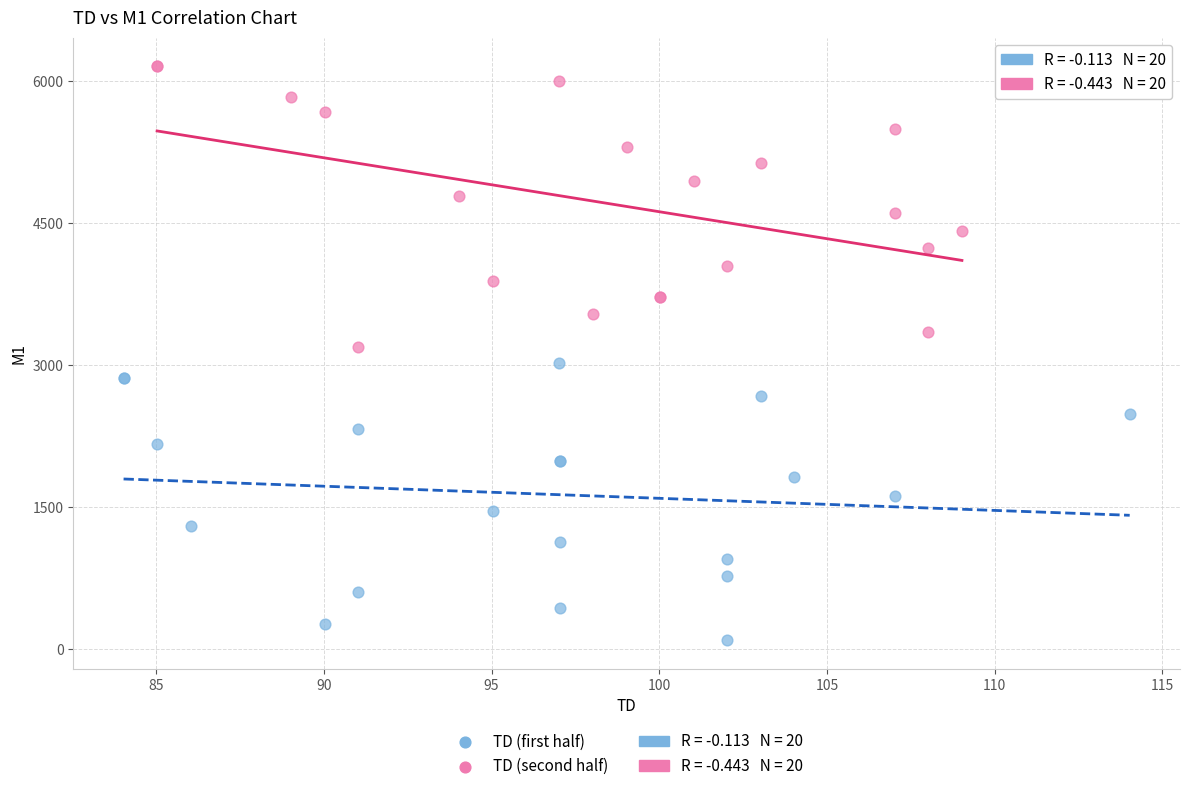

Which series reaches the maximum Y coordinate?

TD (second half)